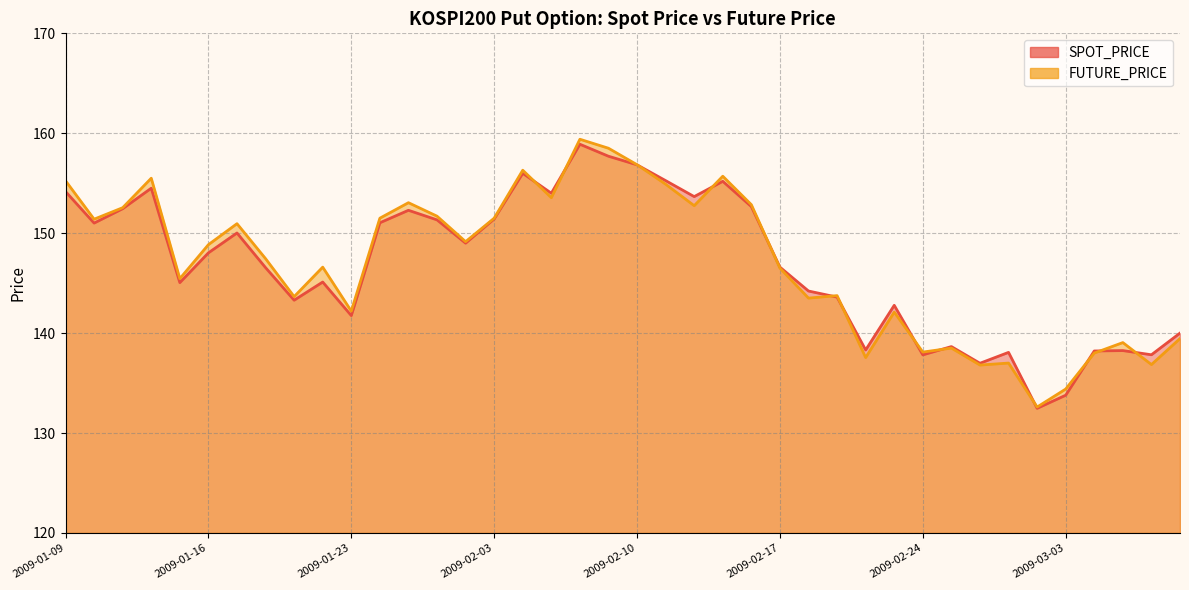

What is the greatest value displayed?

159.4